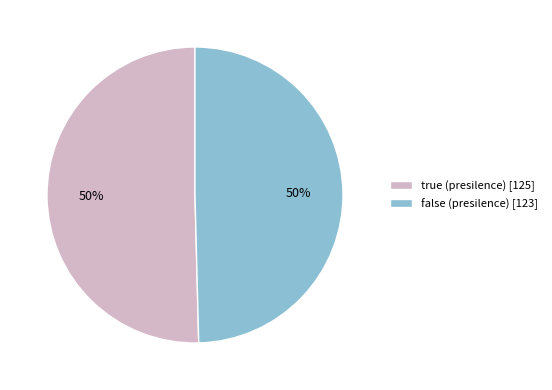

How many slices are in this pie chart?

2